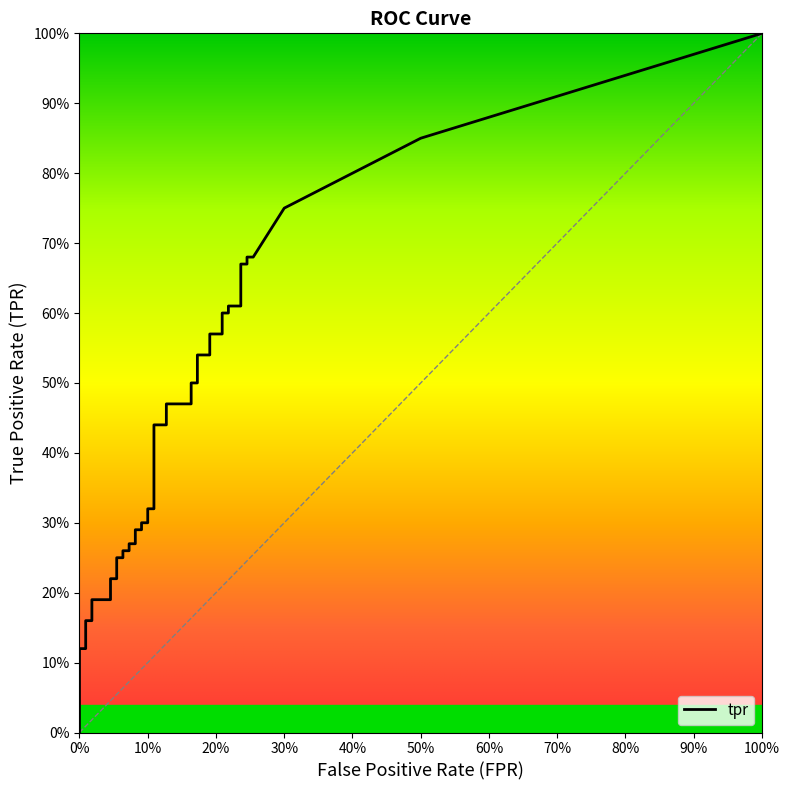

How many categories are shown in the chart?

40